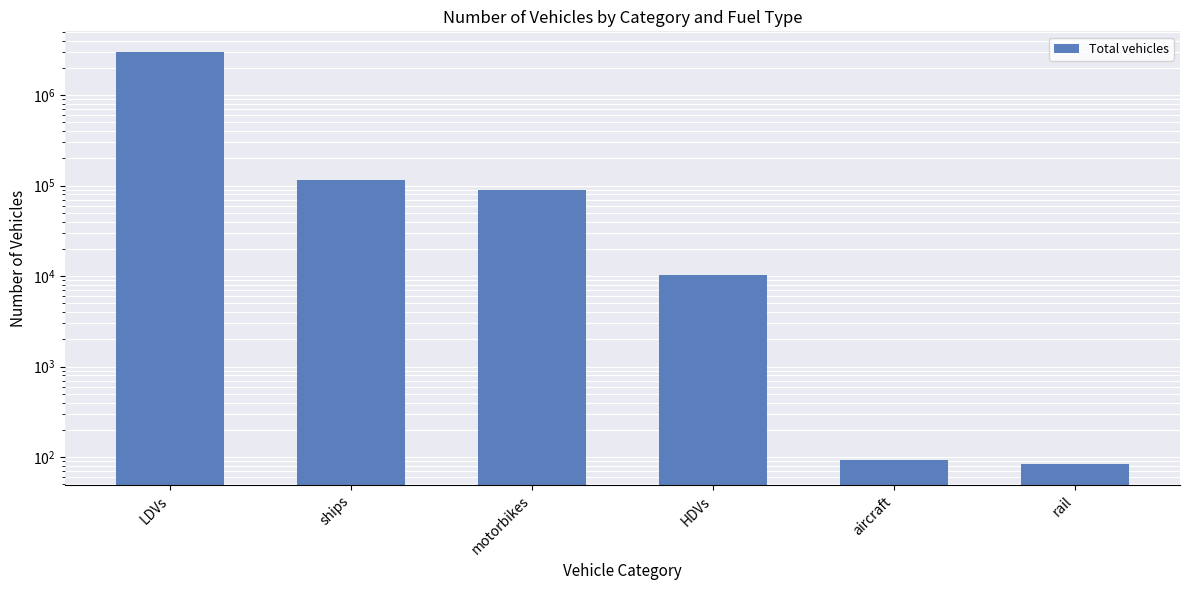

At which label is the value closest to 1499431?

ships